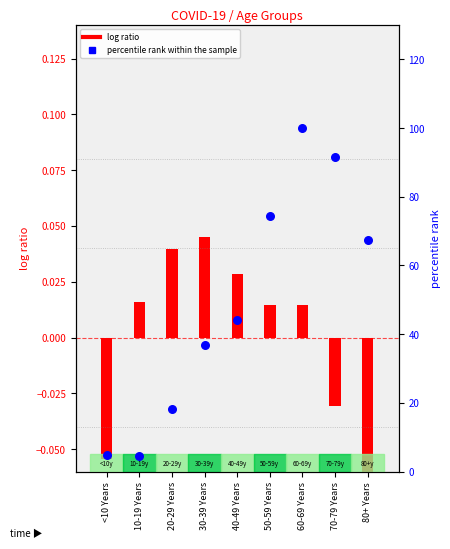

Which series reaches the maximum Y coordinate?

percentile rank within the sample